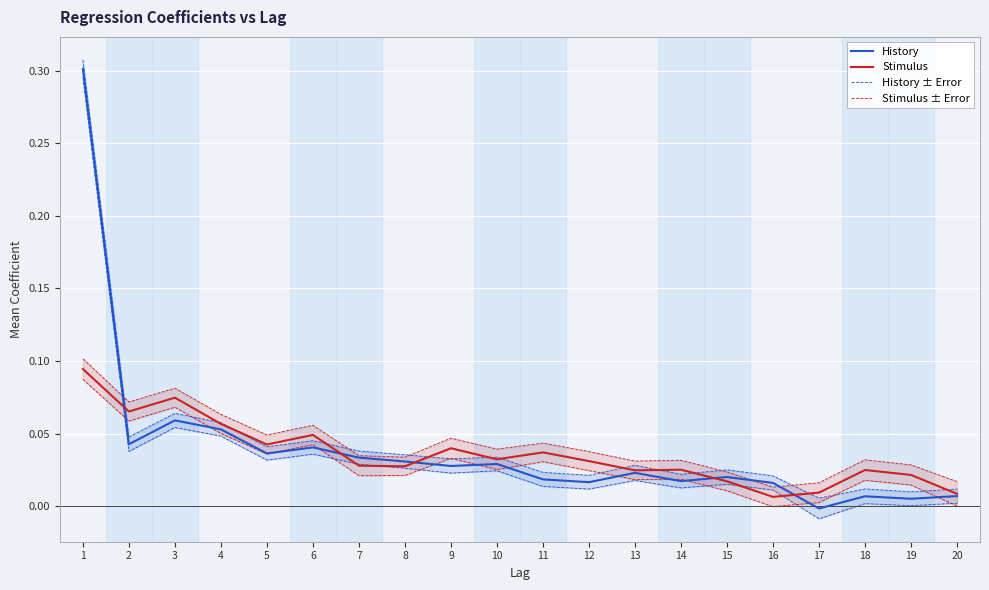

Reading left to right, what are all the values shown in this chart?

History: 1=0.3	2=0.0	3=0.1	4=0.1	5=0.0	6=0.0	7=0.0	8=0.0	9=0.0	10=0.0	11=0.0	12=0.0	13=0.0	14=0.0	15=0.0	16=0.0	17=-0.0	18=0.0	19=0.0	20=0.0
Stimulus: 1=0.1	2=0.1	3=0.1	4=0.1	5=0.0	6=0.0	7=0.0	8=0.0	9=0.0	10=0.0	11=0.0	12=0.0	13=0.0	14=0.0	15=0.0	16=0.0	17=0.0	18=0.0	19=0.0	20=0.0
History ± Error: 1=0.3	2=0.0	3=0.1	4=0.1	5=0.0	6=0.0	7=0.0	8=0.0	9=0.0	10=0.0	11=0.0	12=0.0	13=0.0	14=0.0	15=0.0	16=0.0	17=0.0	18=0.0	19=0.0	20=0.0
Stimulus ± Error: 1=0.1	2=0.1	3=0.1	4=0.1	5=0.0	6=0.1	7=0.0	8=0.0	9=0.0	10=0.0	11=0.0	12=0.0	13=0.0	14=0.0	15=0.0	16=0.0	17=0.0	18=0.0	19=0.0	20=0.0